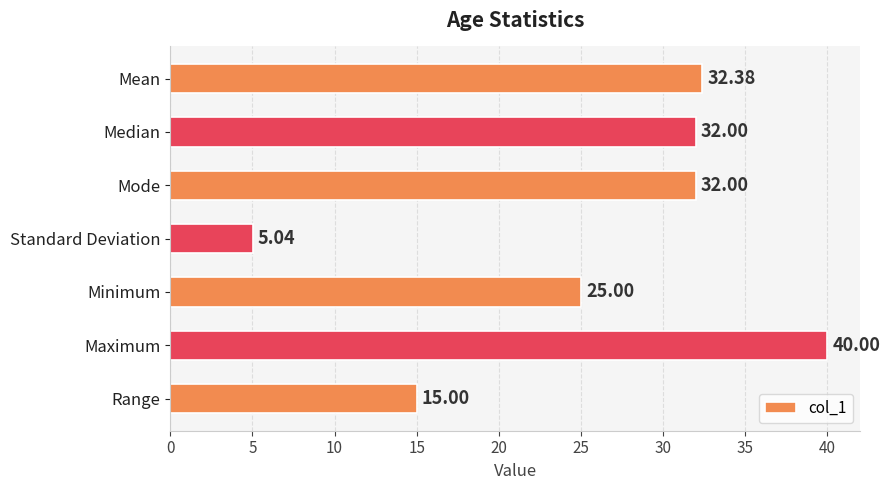

Which category has the lowest value across all series?

Standard Deviation